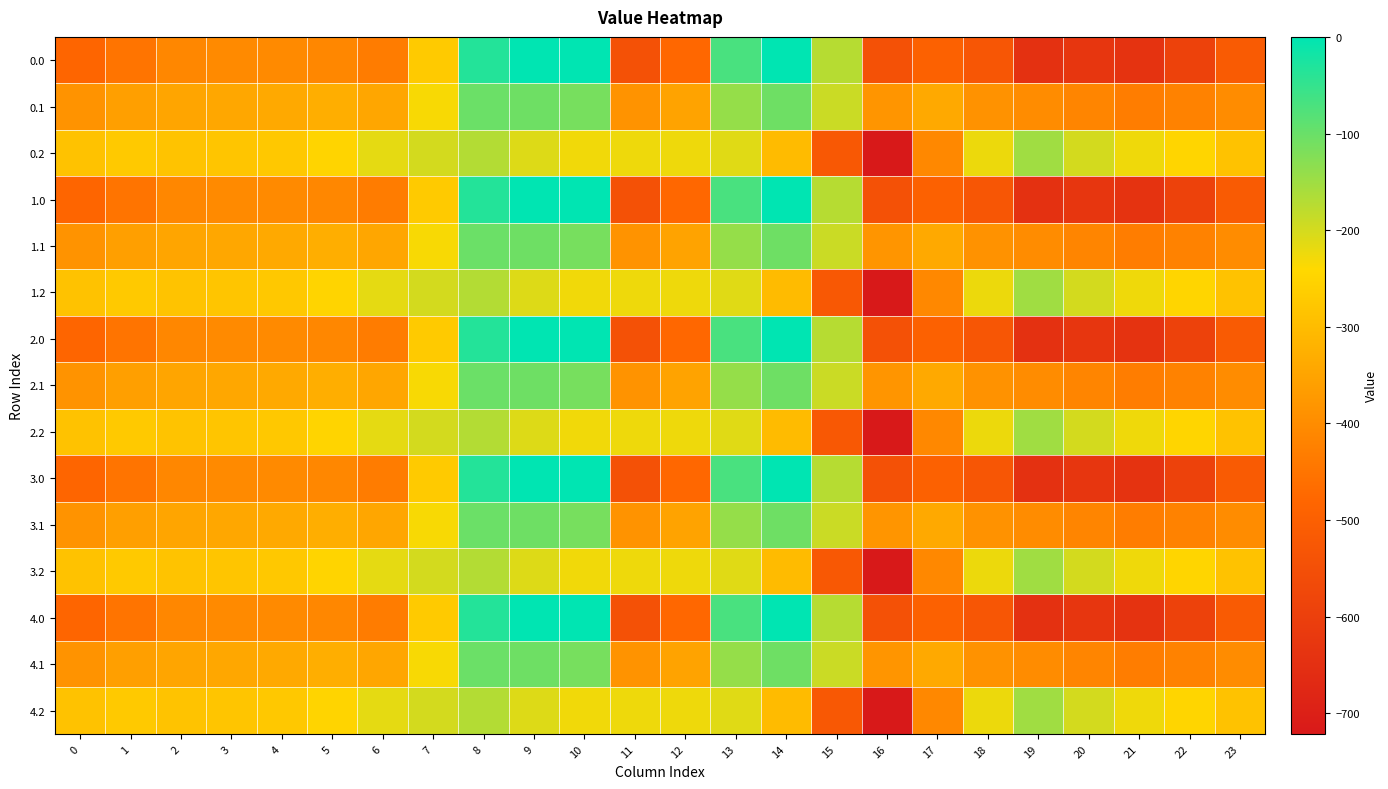

At 3, list the series in order from largest to smallest.

0.2, 1.2, 2.2, 3.2, 4.2, 0.1, 1.1, 2.1, 3.1, 4.1, 0.0, 1.0, 2.0, 3.0, 4.0